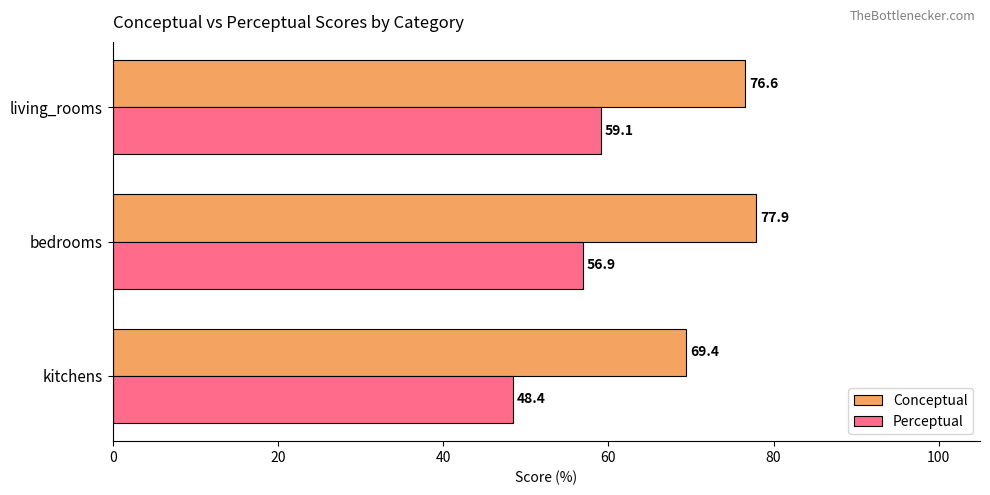

What is the average value of the Perceptual series?

54.8